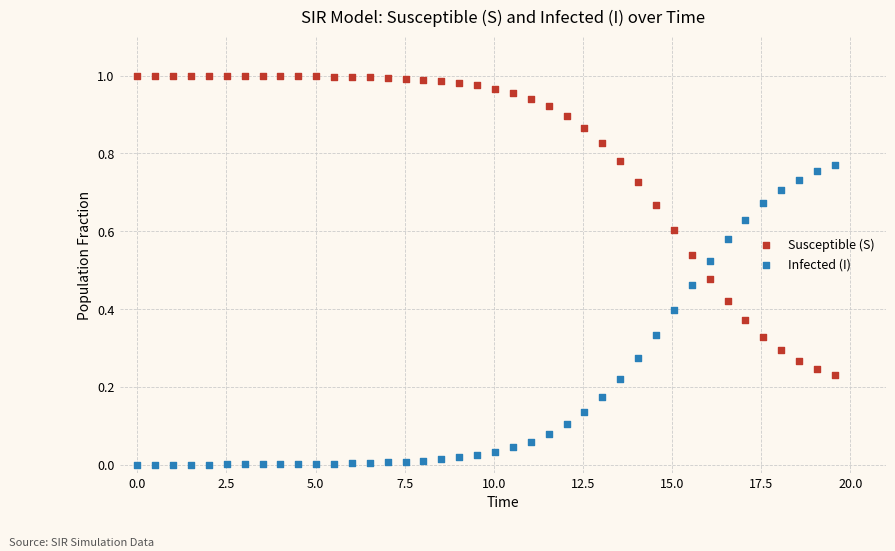

What is the X range (max minus min) for the scatter plot?

19.6